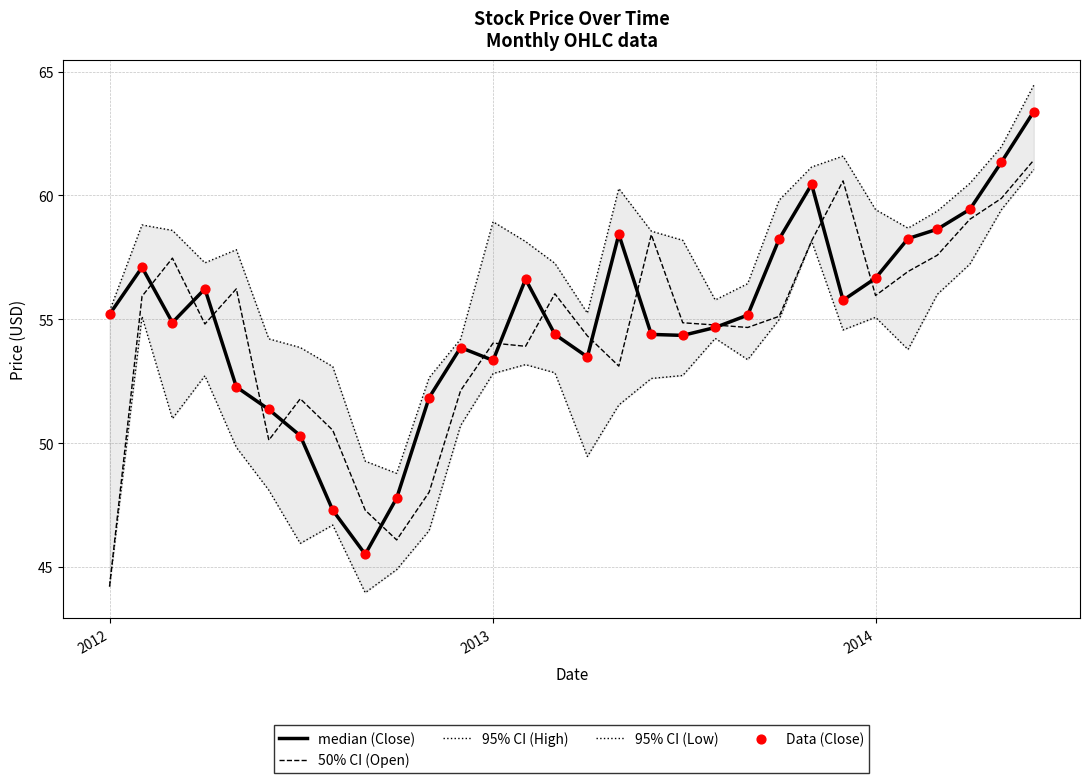

What are all the series names shown in the legend?

median (Close), 50% CI (Open), 95% CI (High), 95% CI (Low), Data (Close)